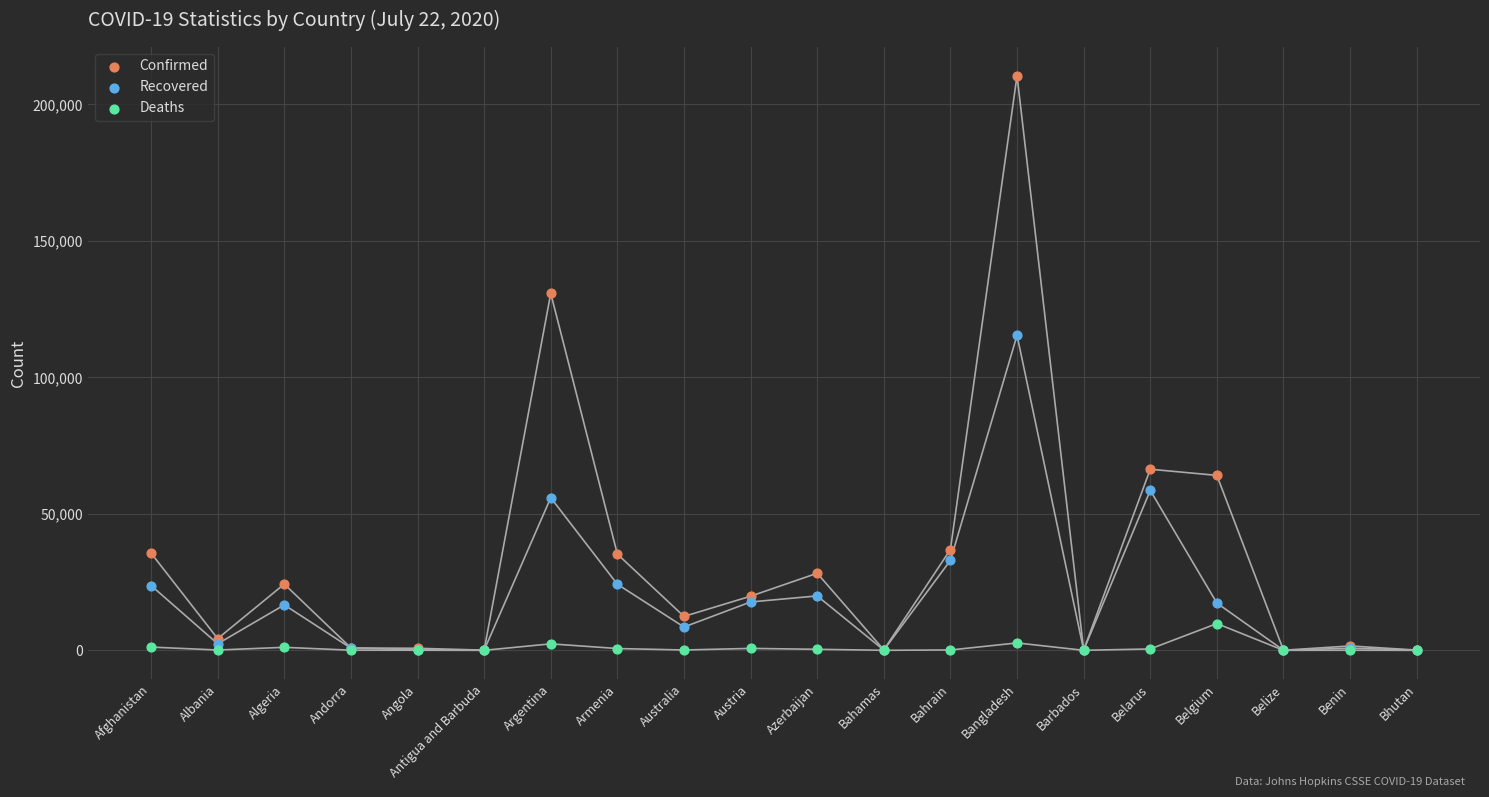

In the Confirmed series, what Y value is closest to 105276?

130774